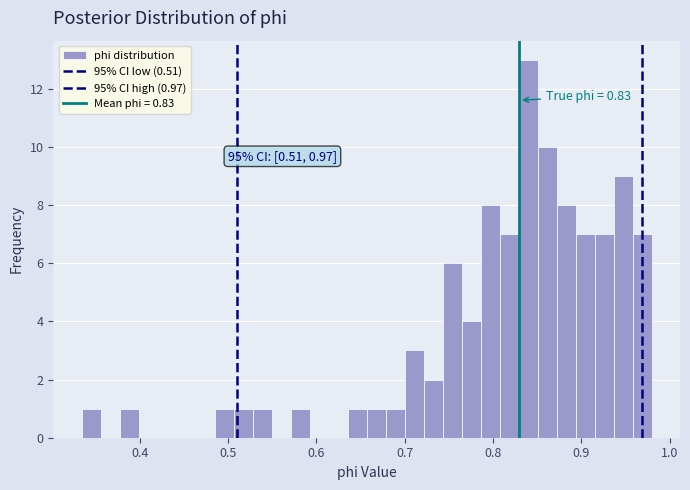

Read against the x-axis, roughly where is the centre of the tallest bar?

0.84